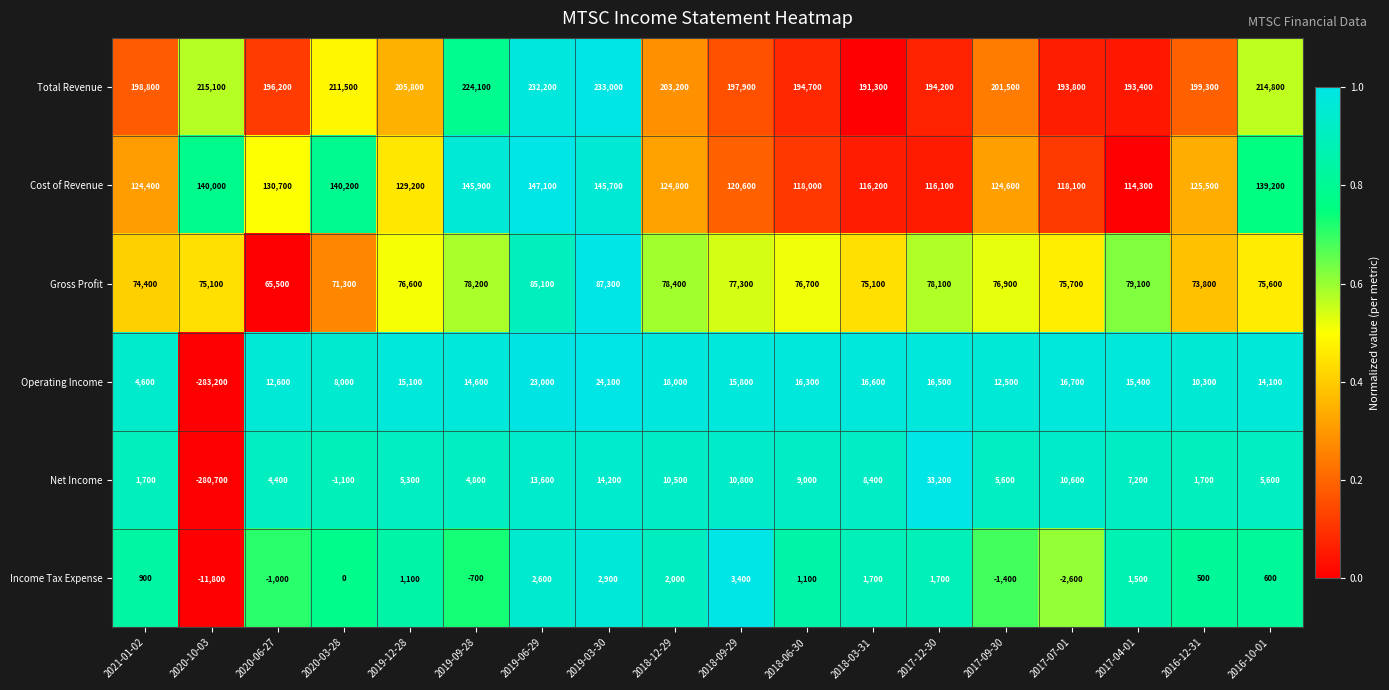

Where does the Total Revenue series first go above 201500?

2020-10-03